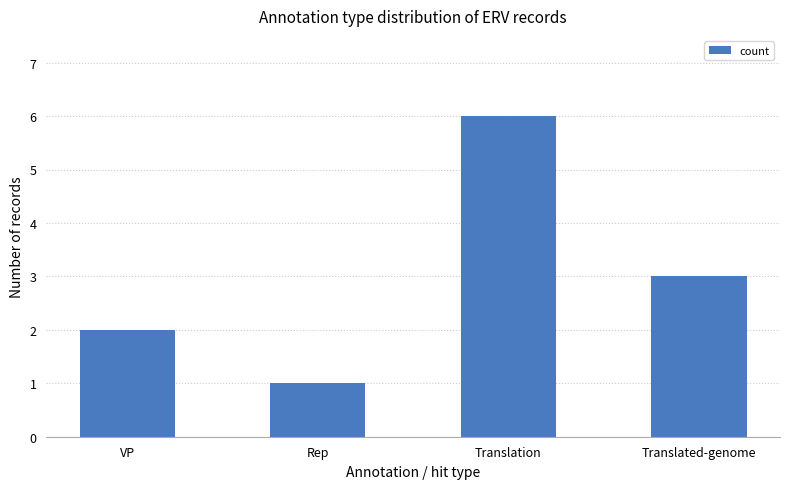

Rank the categories by value from lowest to highest.

Rep, VP, Translated-genome, Translation